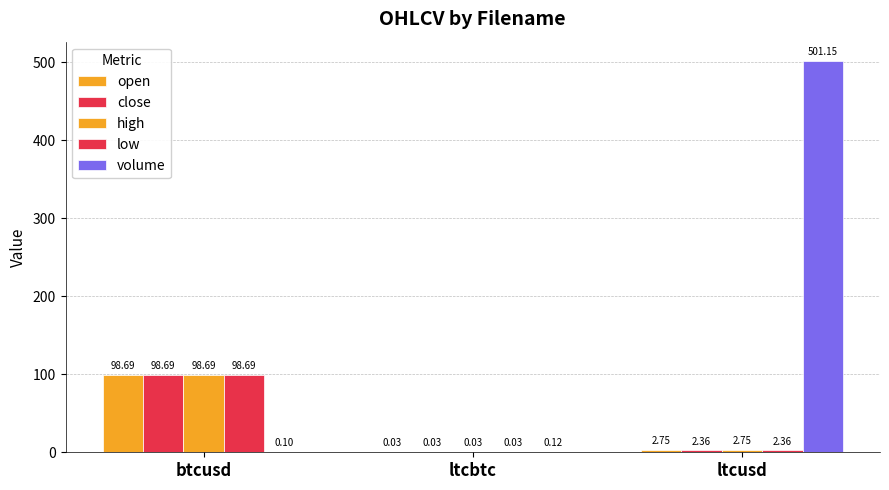

What is the difference between the volume values at btcusd and ltcusd?

501.1